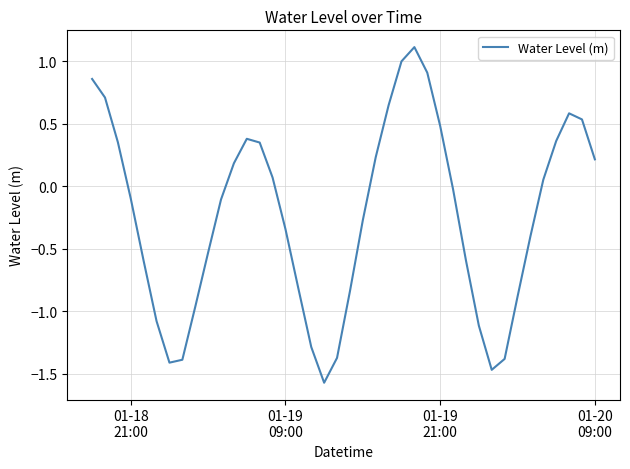

What is the difference between the maximum and minimum values?

2.7